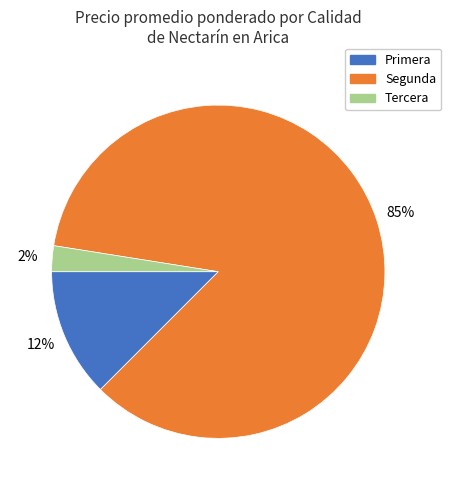

To the nearest percent, what is the average slice percentage?

33%